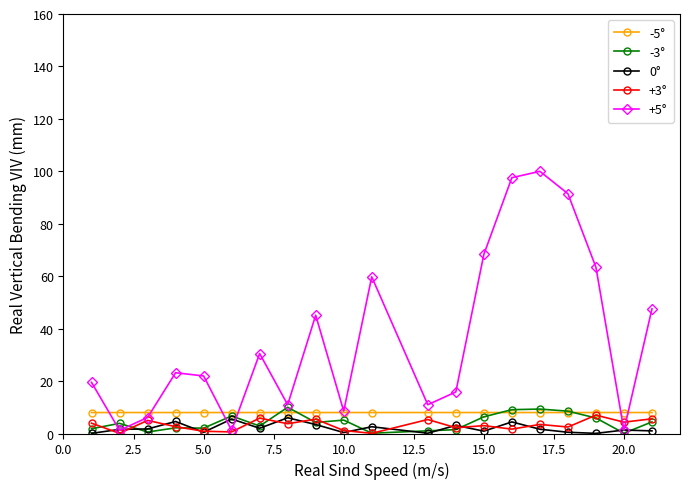

Which series has the largest total across all categories?

+5°